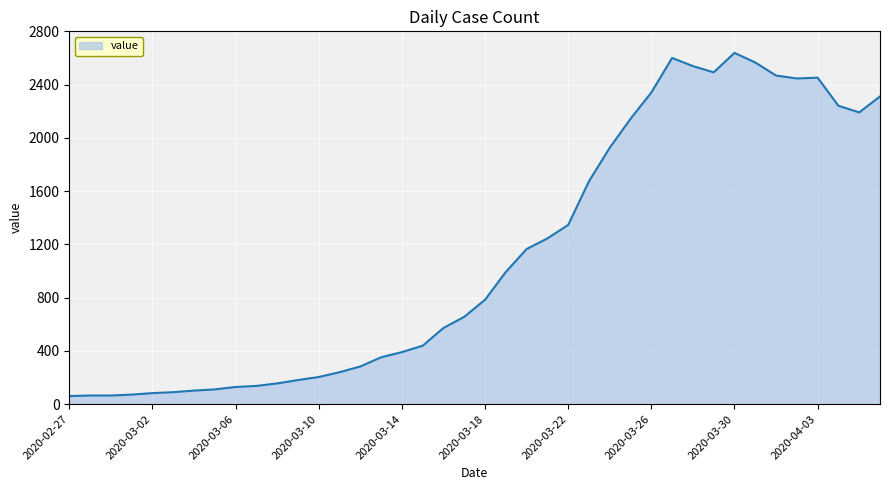

What is the smallest value displayed?

61